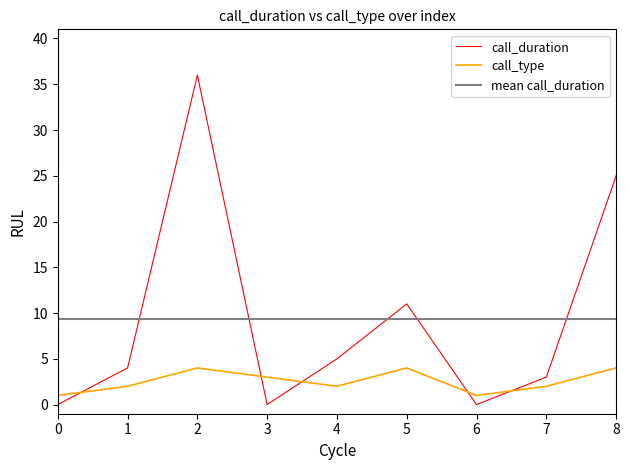

List the series in order of their peak value, lowest first.

call_type, call_duration